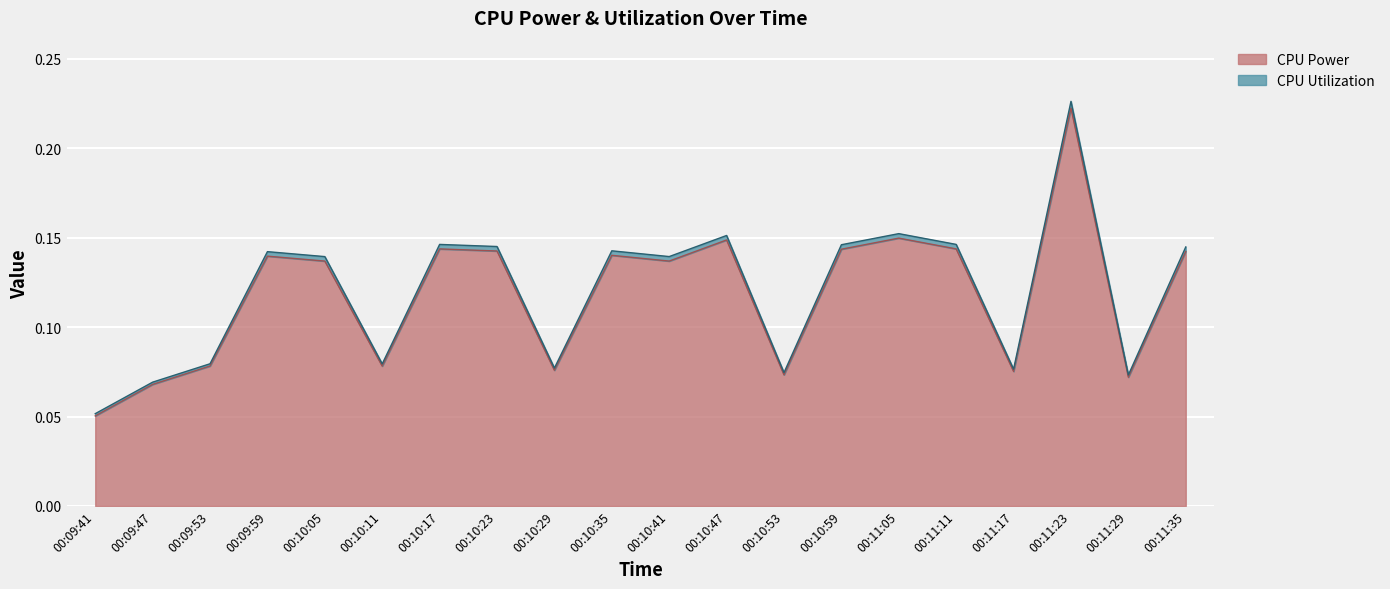

Read the CPU Power value at 00:10:17.

0.1